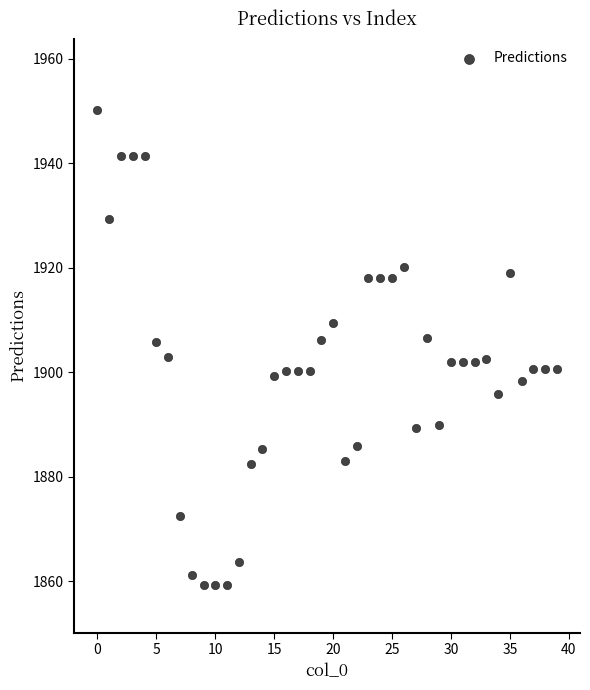

What is the range of Y values (max minus min)?

90.9